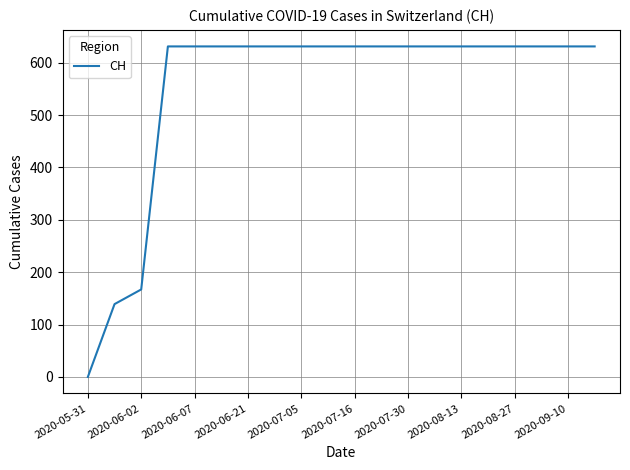

What is the greatest value displayed?

631